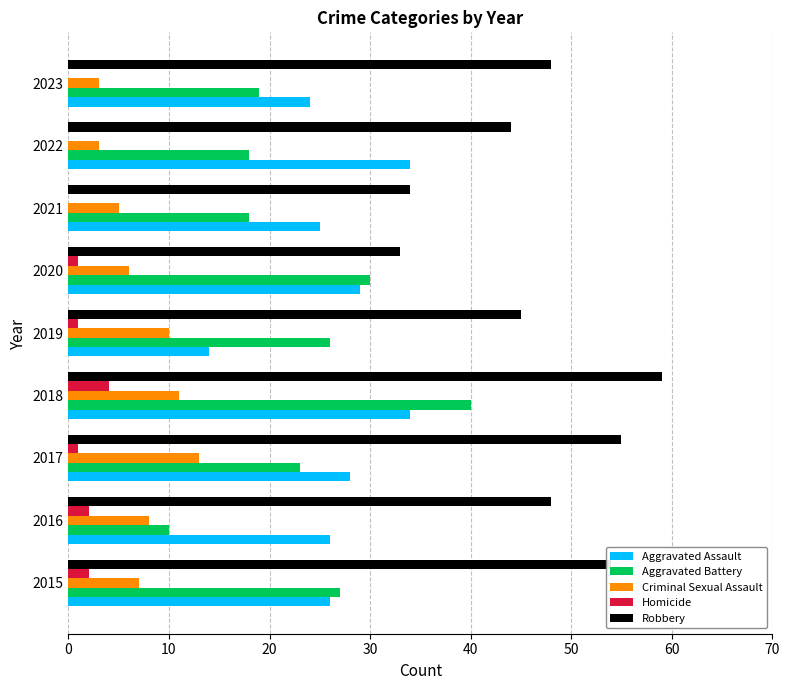

Which series has the largest total across all categories?

Robbery